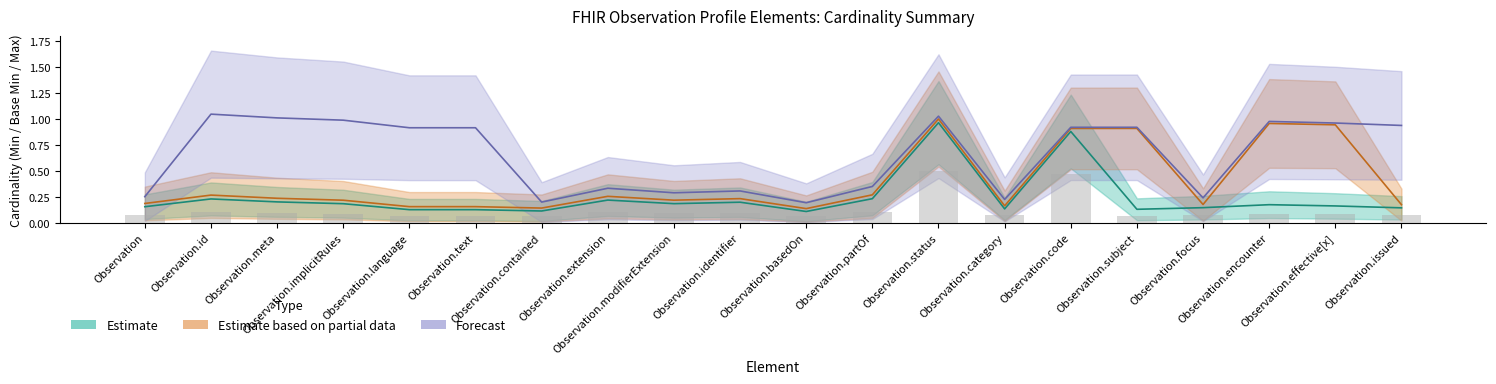

Rank the series by their average value, from lowest to highest.

Estimate (Base Min), Estimate based on partial data (Min), Forecast (Max)